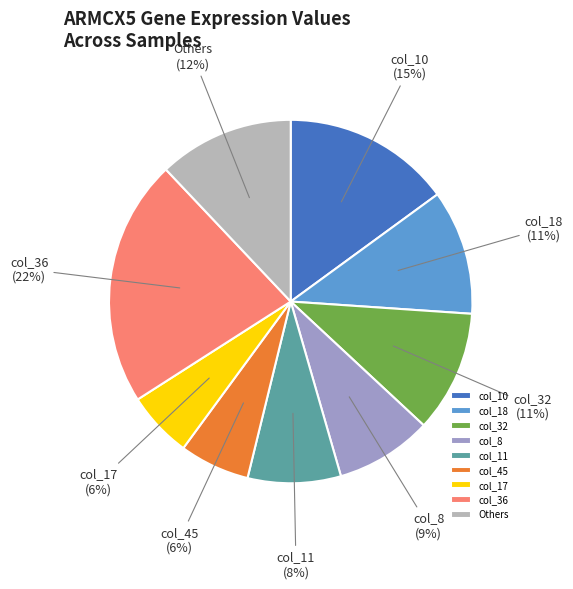

To the nearest percent, what portion does col_17 represent?

6%